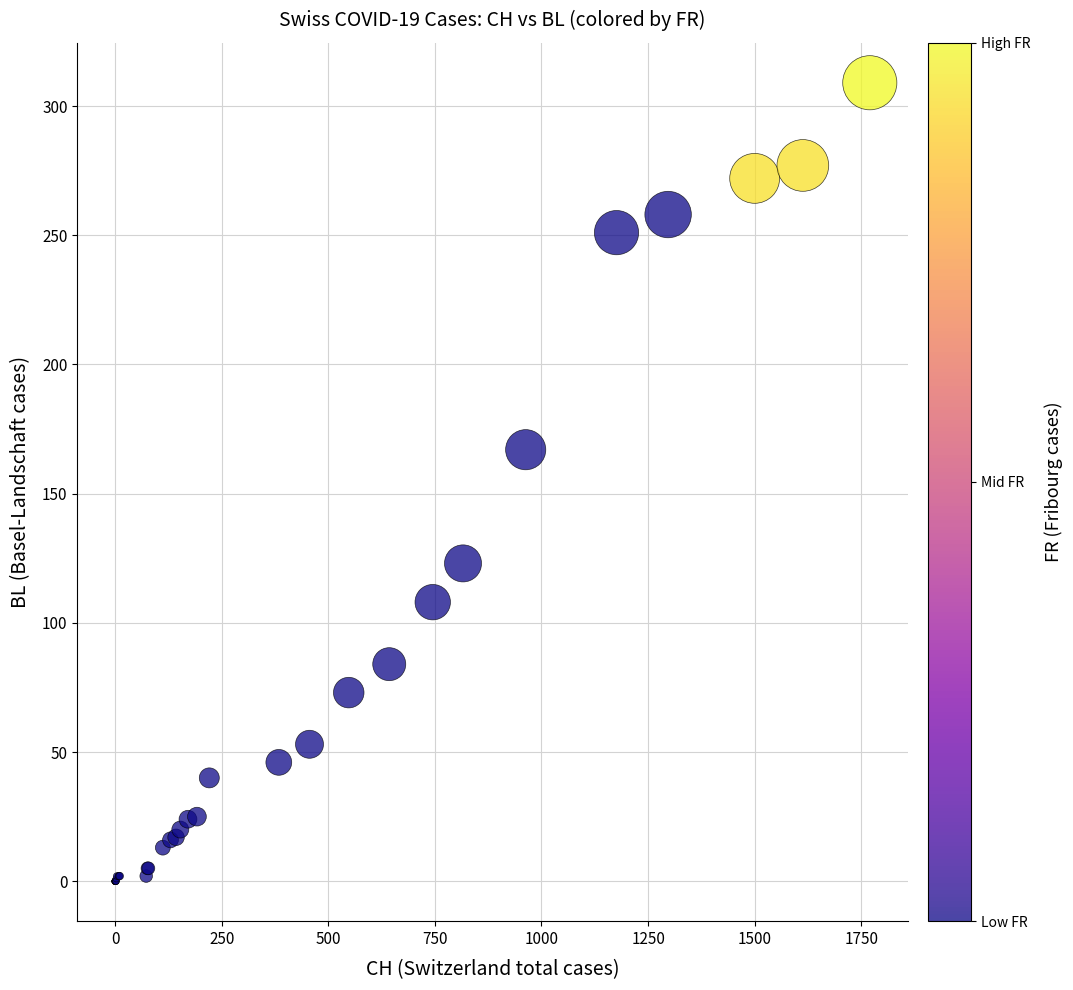

What Y value in the scatter plot is closest to 154?

167